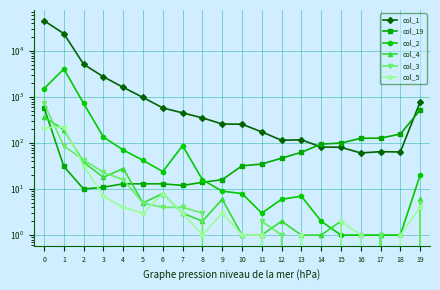

Between which two adjacent categories do col_3 and col_5 first intersect?

0 and 1